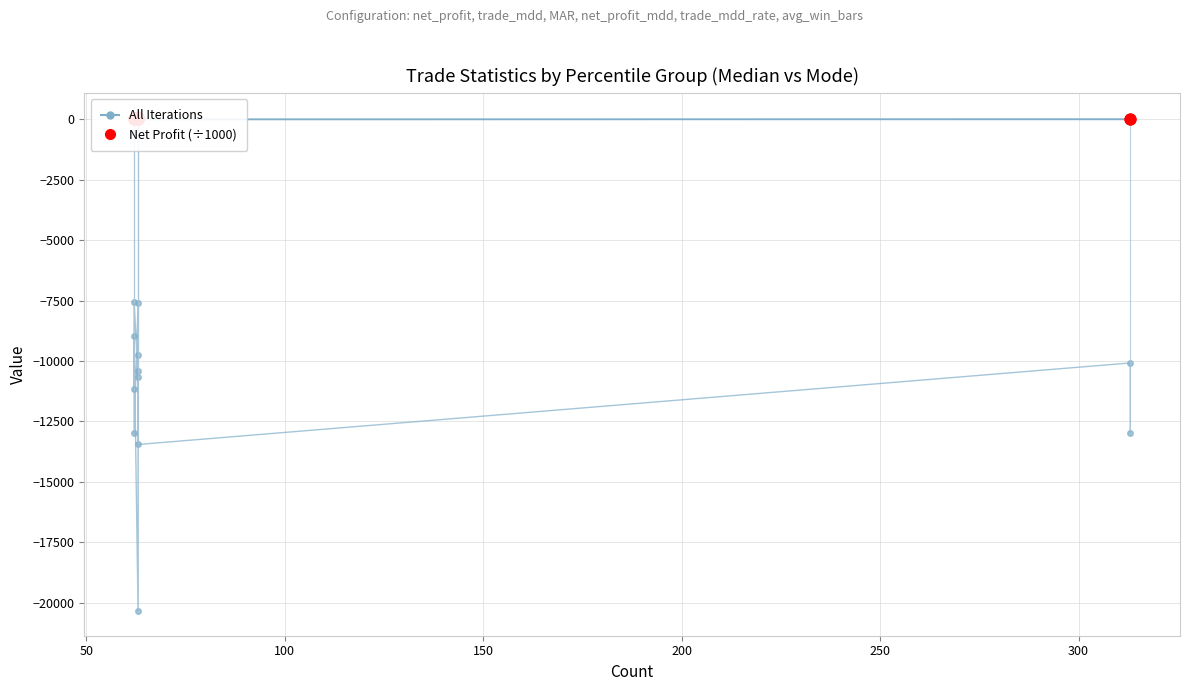

Which series has the largest total across all categories?

Net Profit (÷1000)